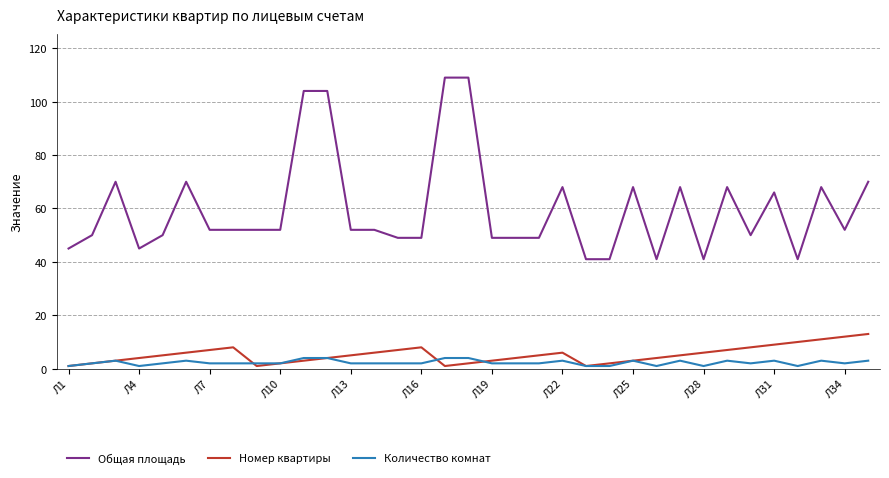

Which series has the largest range (max minus min)?

Общая площадь